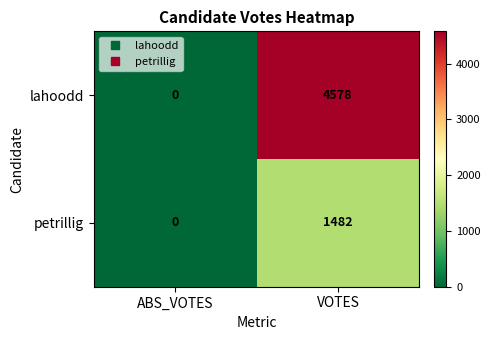

Between ABS_VOTES and VOTES, which series saw the biggest shift?

lahoodd